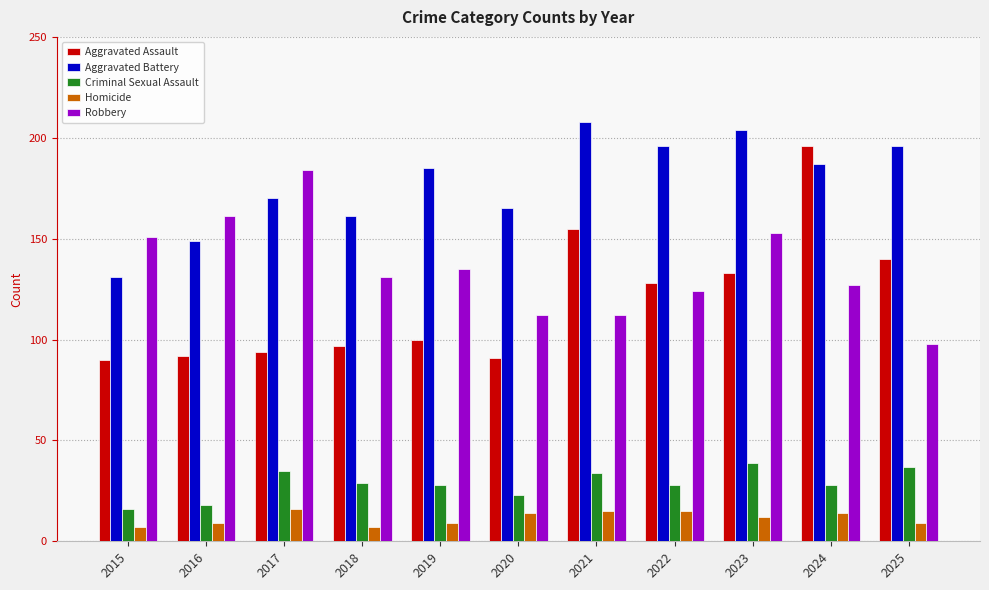

What is the value of the Aggravated Assault bar at the 2nd from the left?

92